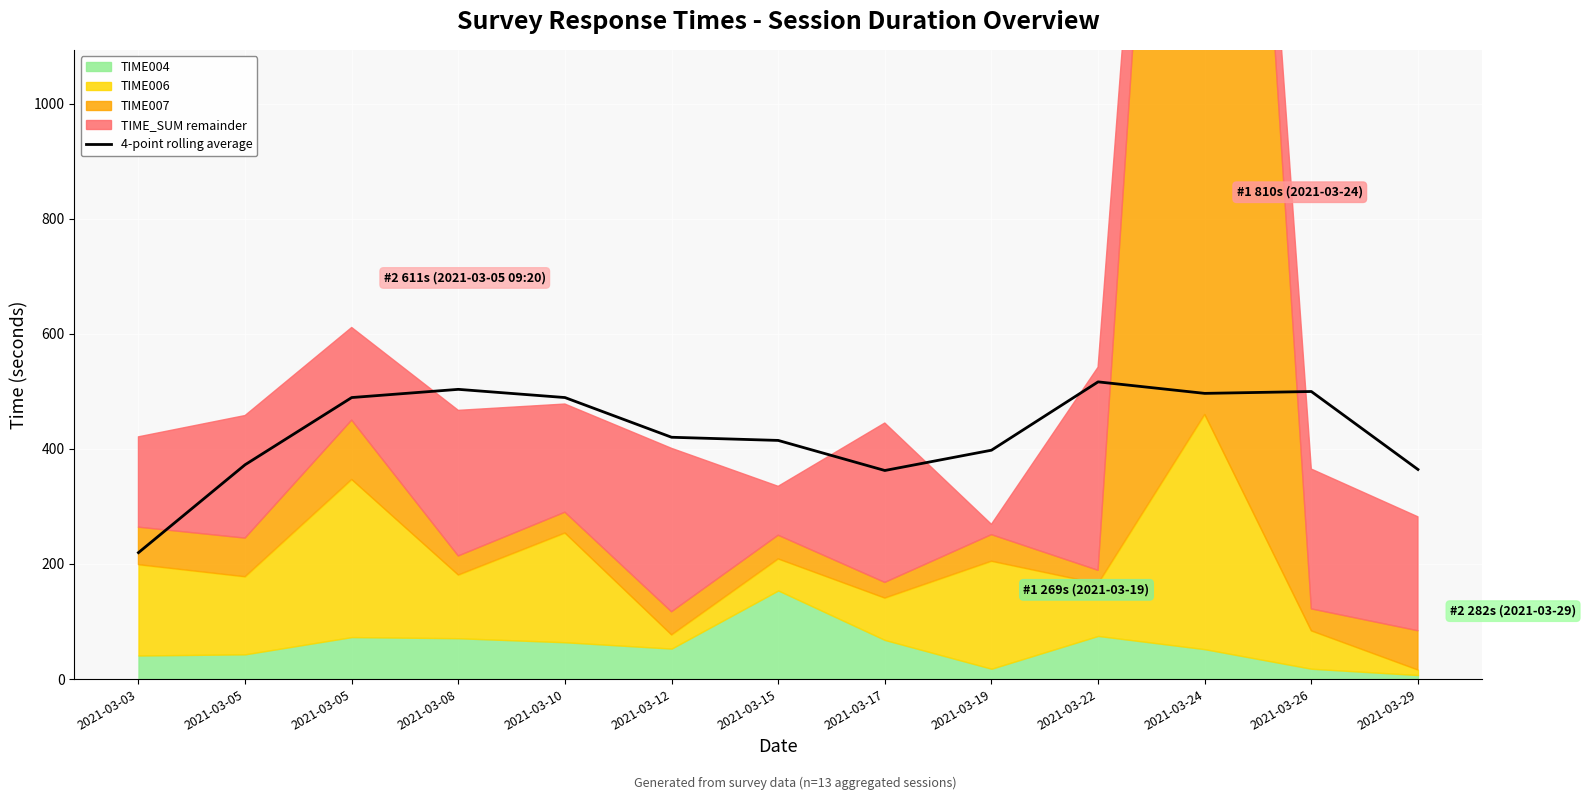

What is the change in value from 2021-03-05 to 2021-03-22?

+27.2